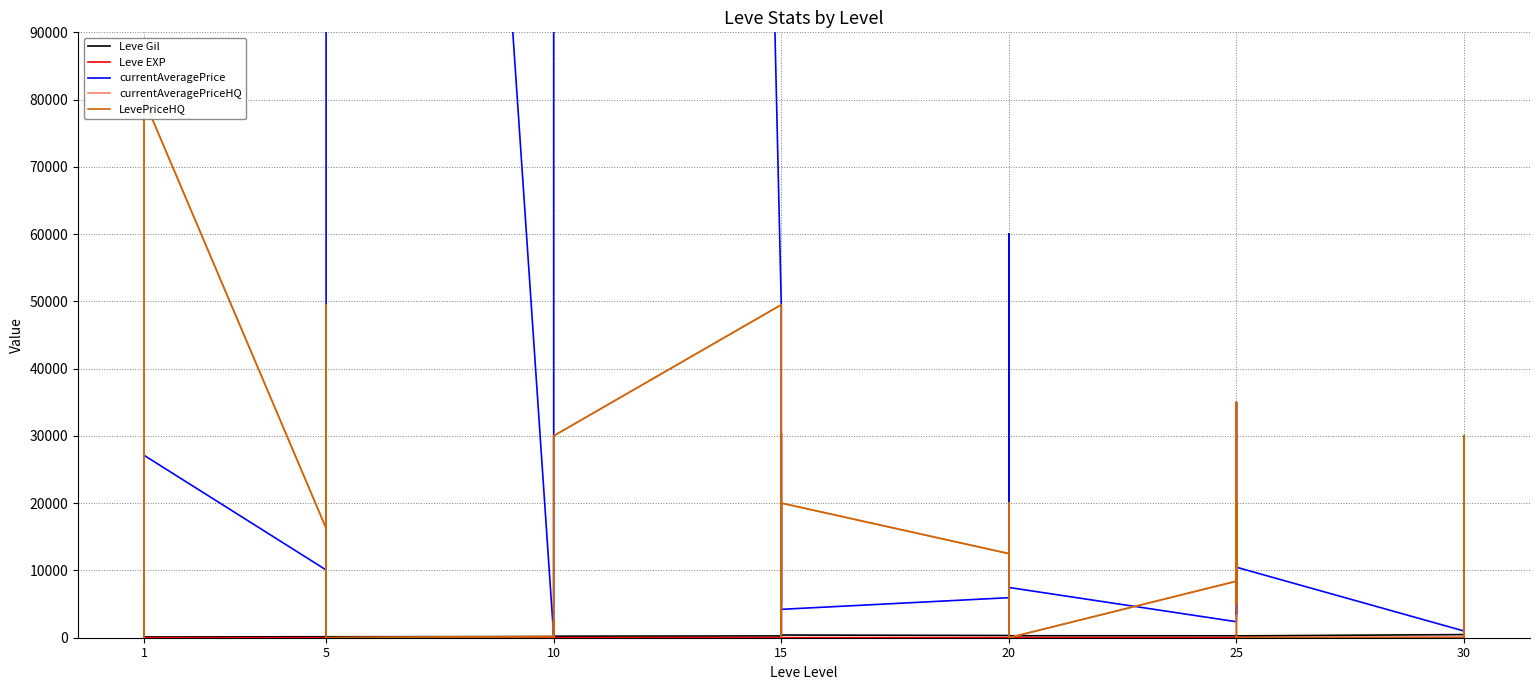

How many values in currentAveragePriceHQ are above zero?

29